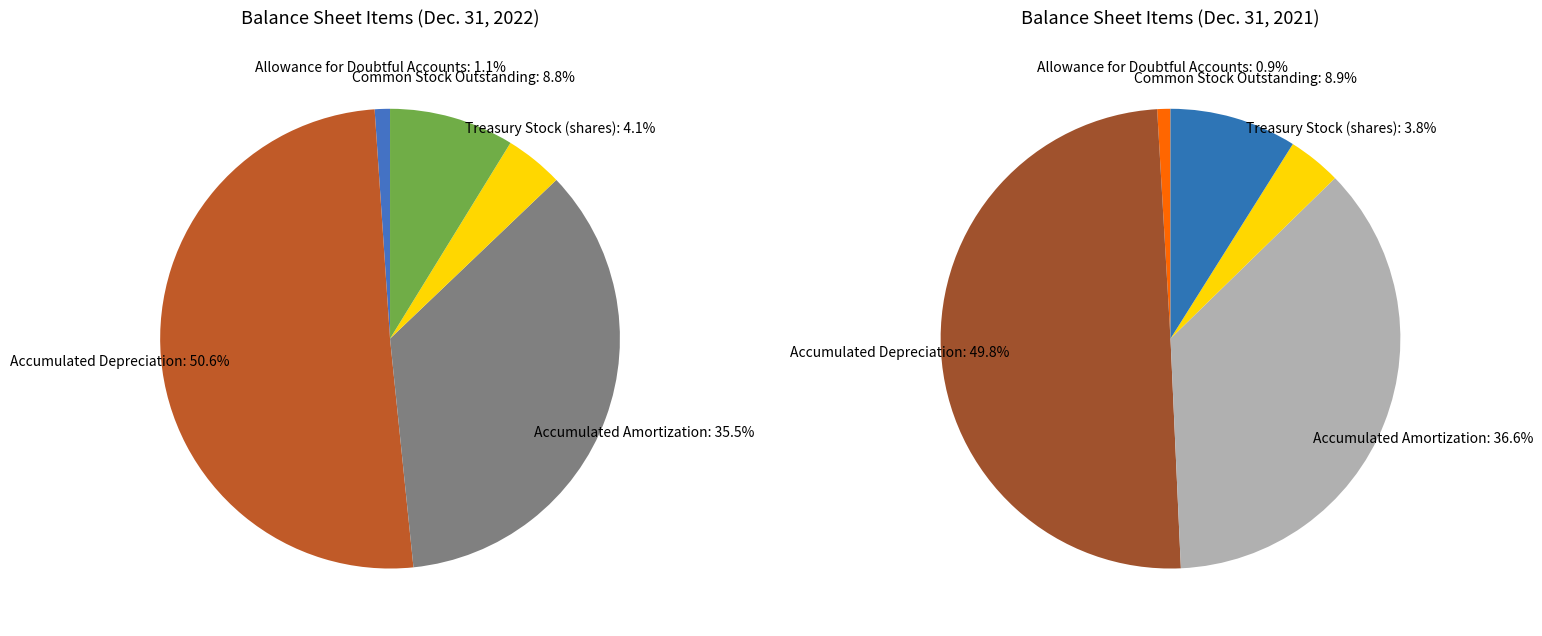

Rank the categories by value from highest to lowest.

Accumulated
Depreciation, Accumulated
Amortization, Common Stock
Outstanding, Treasury Stock
(shares), Allowance for
Doubtful Accounts